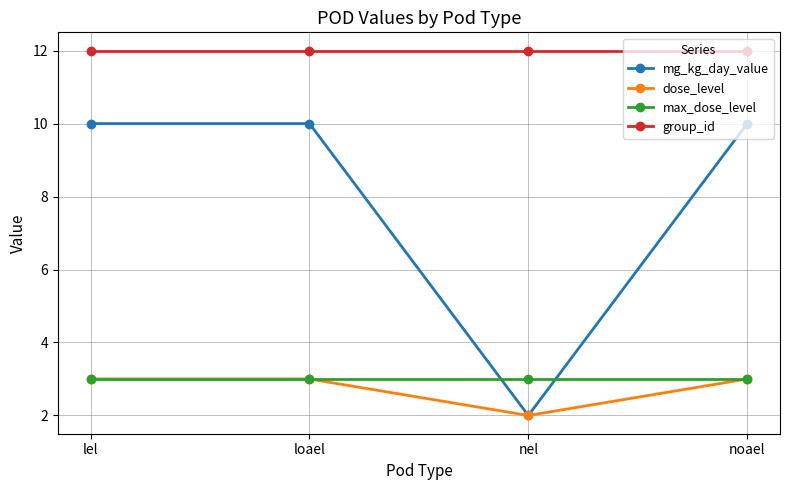

Reading left to right, extract all data points from this chart.

mg_kg_day_value: 10	10	2	10
dose_level: 3	3	2	3
max_dose_level: 3	3	3	3
group_id: 12	12	12	12